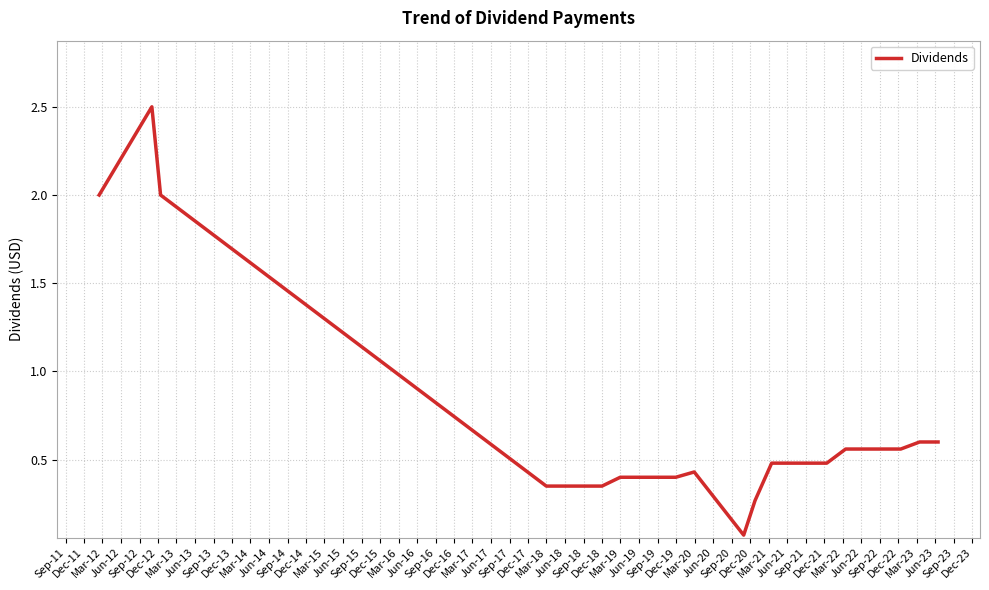

What is the difference between the maximum and minimum values?

2.4